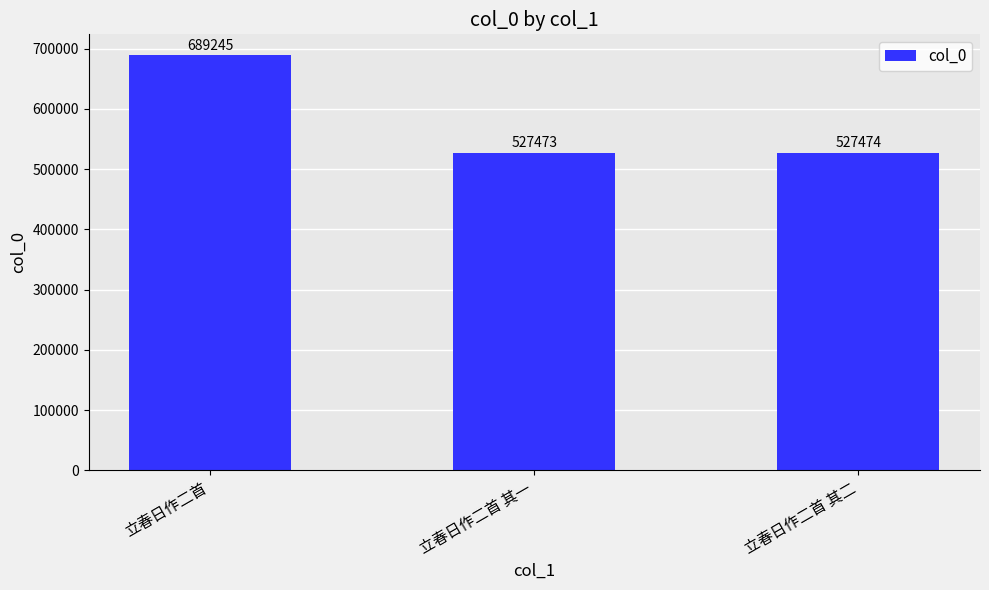

At which category does the chart reach its minimum across all series?

立春日作二首 其一